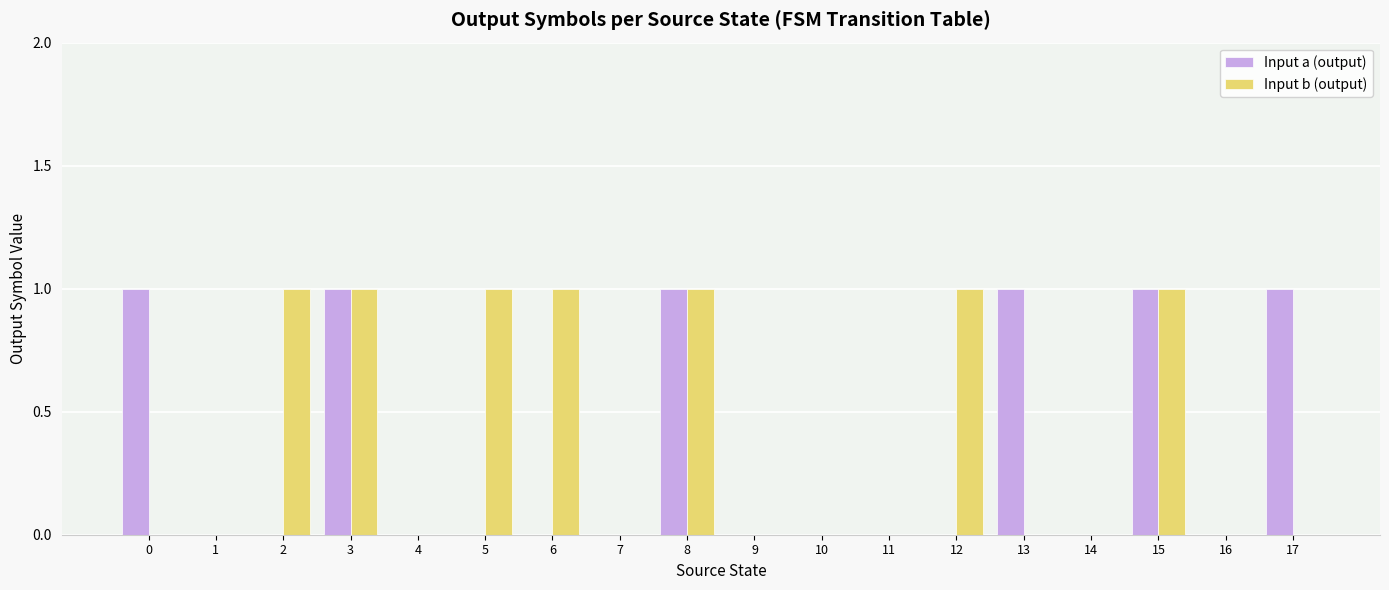

What is the sum of all Input a (output) values?

6